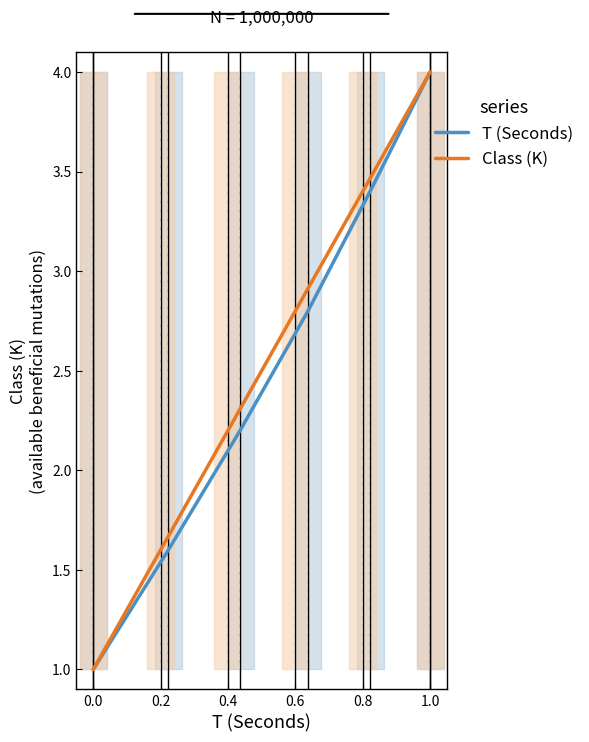

What is the average value of the T (Seconds) series?

2.5